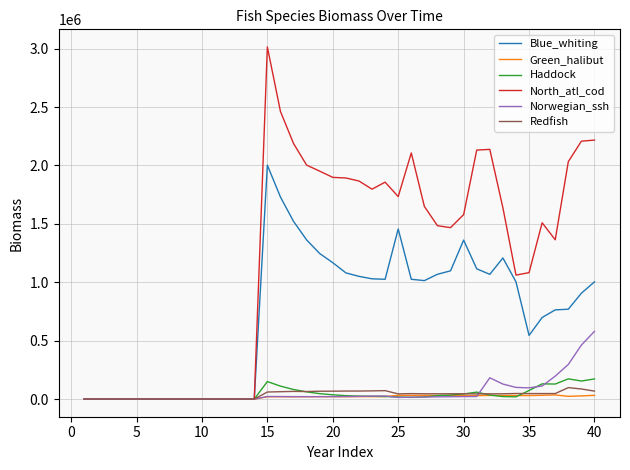

Which series has the largest range (max minus min)?

North_atl_cod